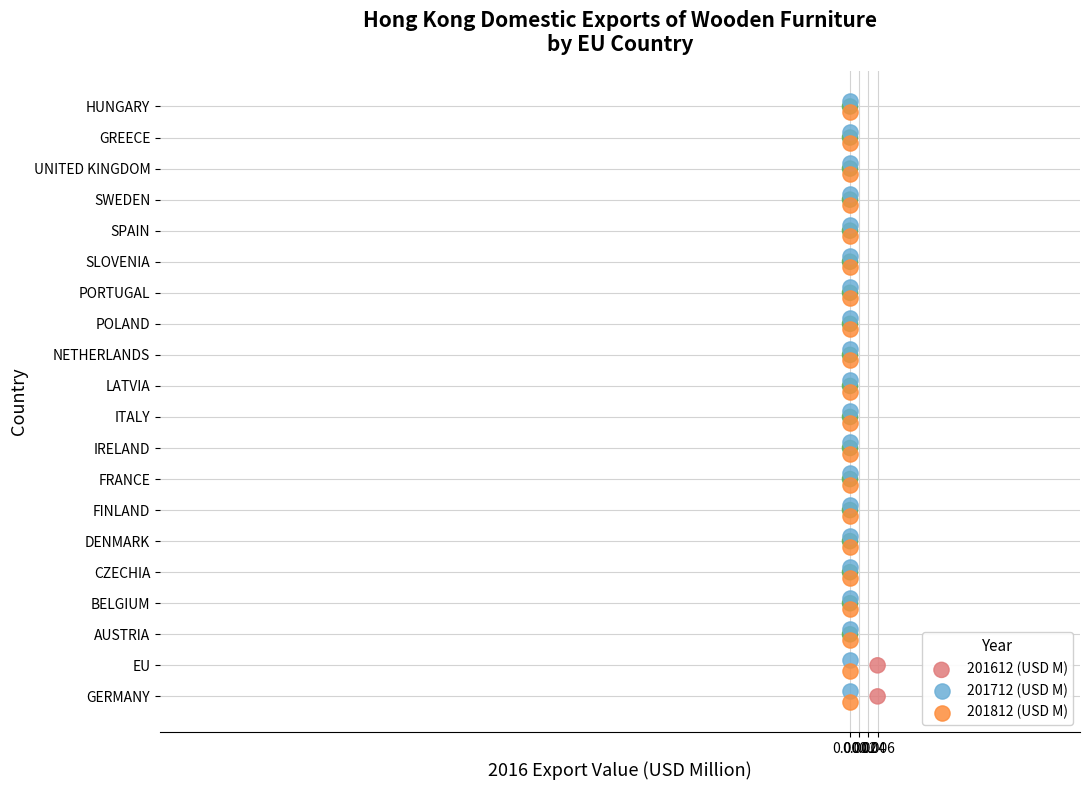

Which series contains the lowest Y value?

201812 (USD M)